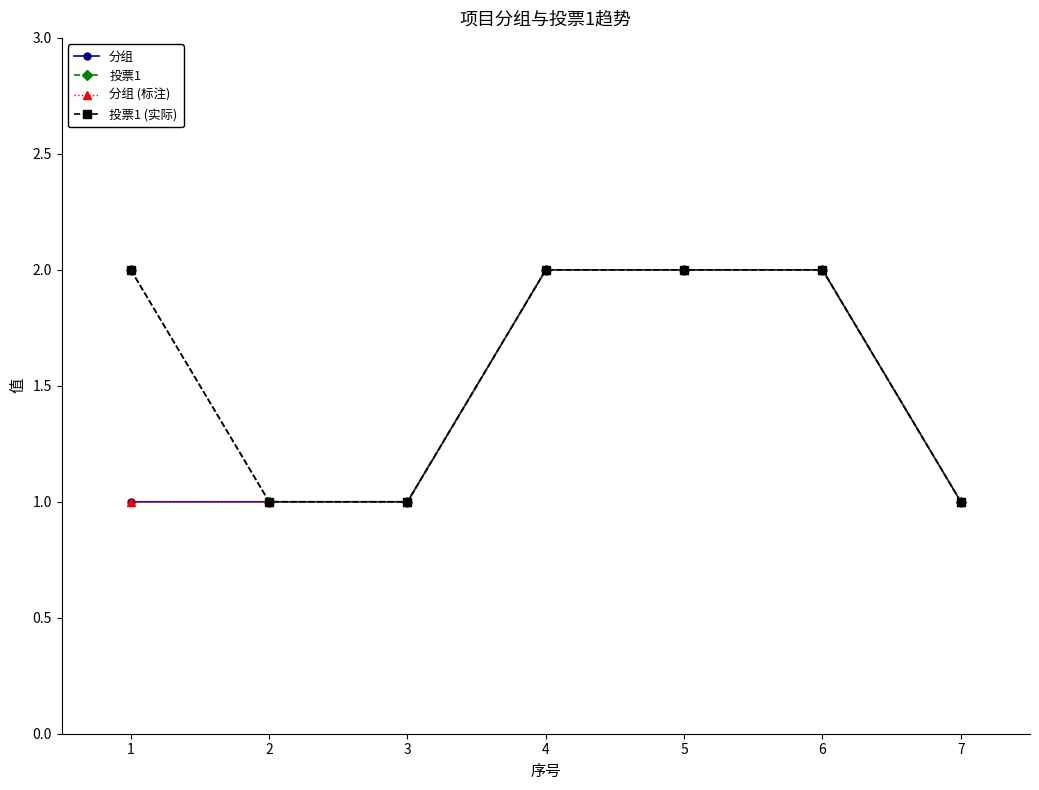

Which series has the largest range (max minus min)?

分组